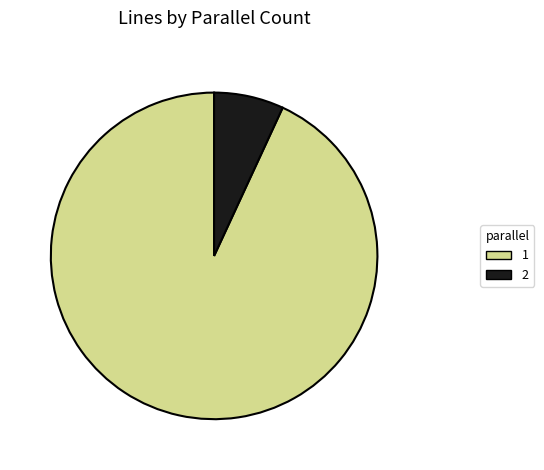

Is 1 the majority of the pie?

Yes